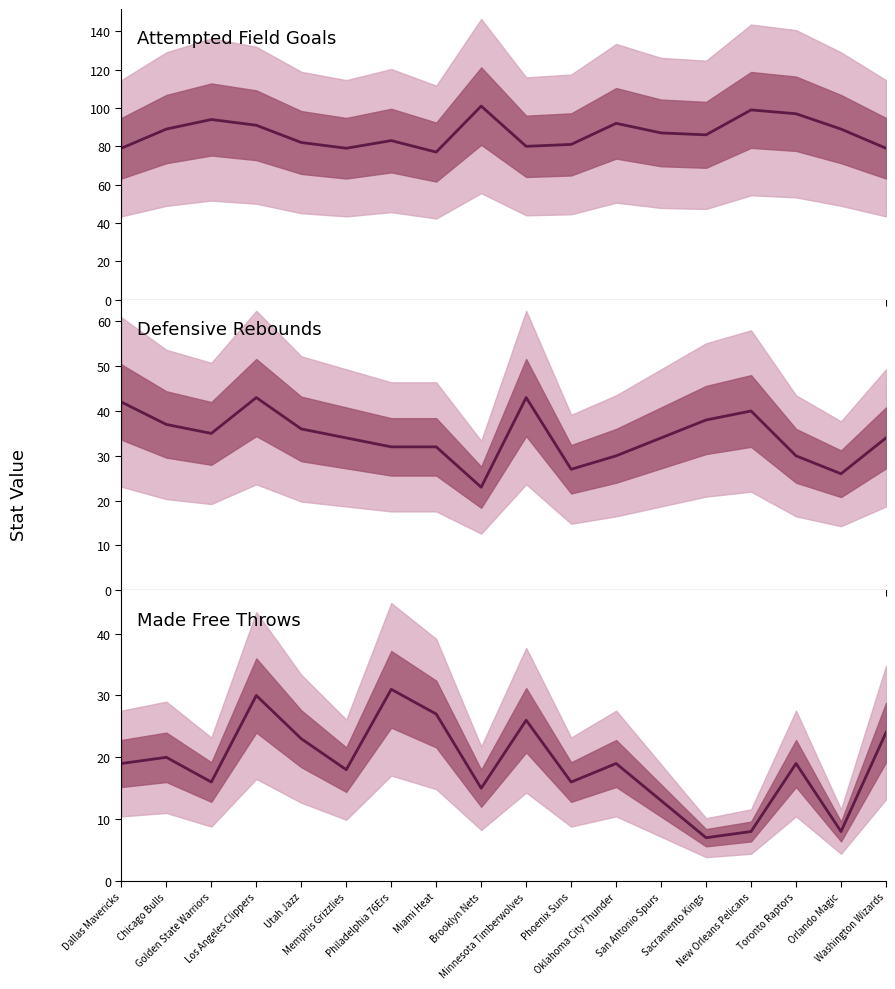

Where does the Attempted Field Goals series first go above 87?

Chicago Bulls